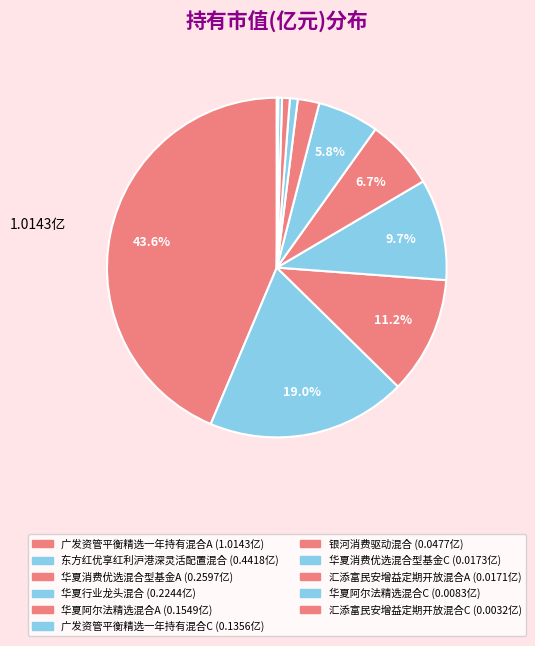

Which has a higher value, 东方红优享红利沪港深灵活配置混合 or 广发资管平衡精选一年持有混合A?

广发资管平衡精选一年持有混合A